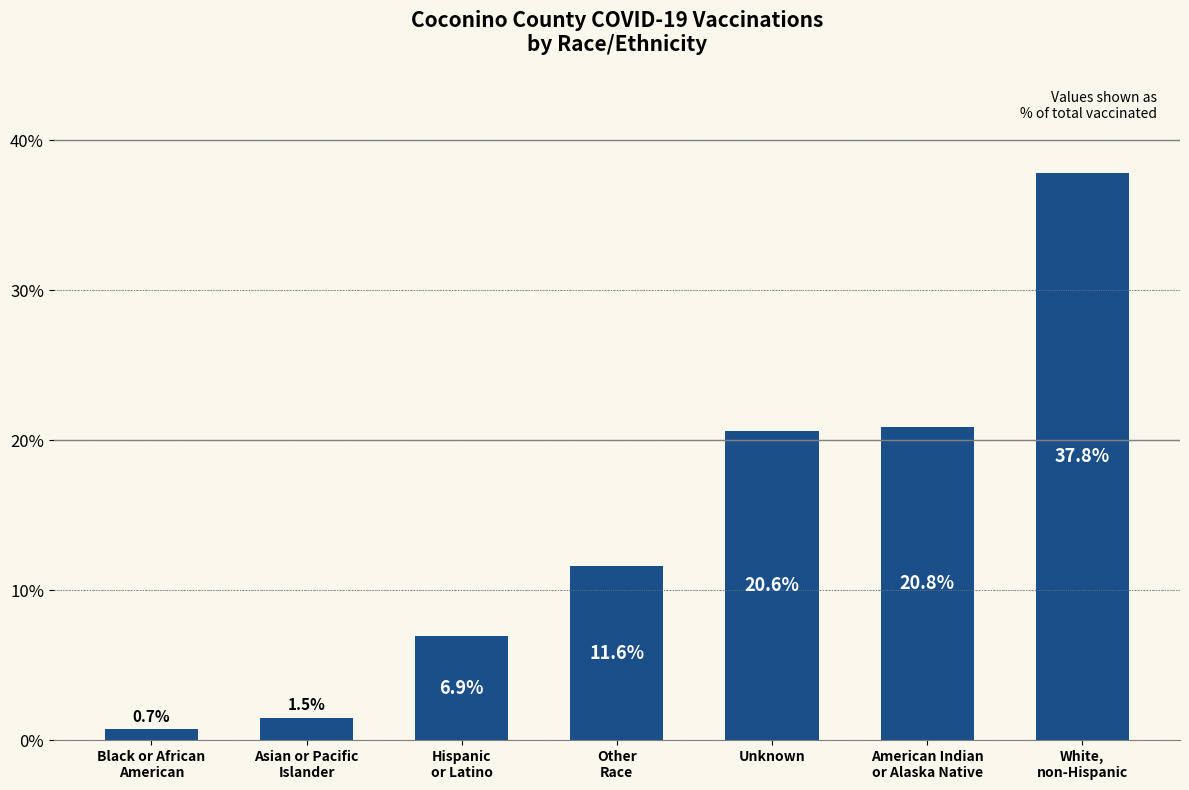

List the labels in order of value, smallest first.

Black or African
American, Asian or Pacific
Islander, Hispanic
or Latino, Other
Race, Unknown, American Indian
or Alaska Native, White,
non-Hispanic